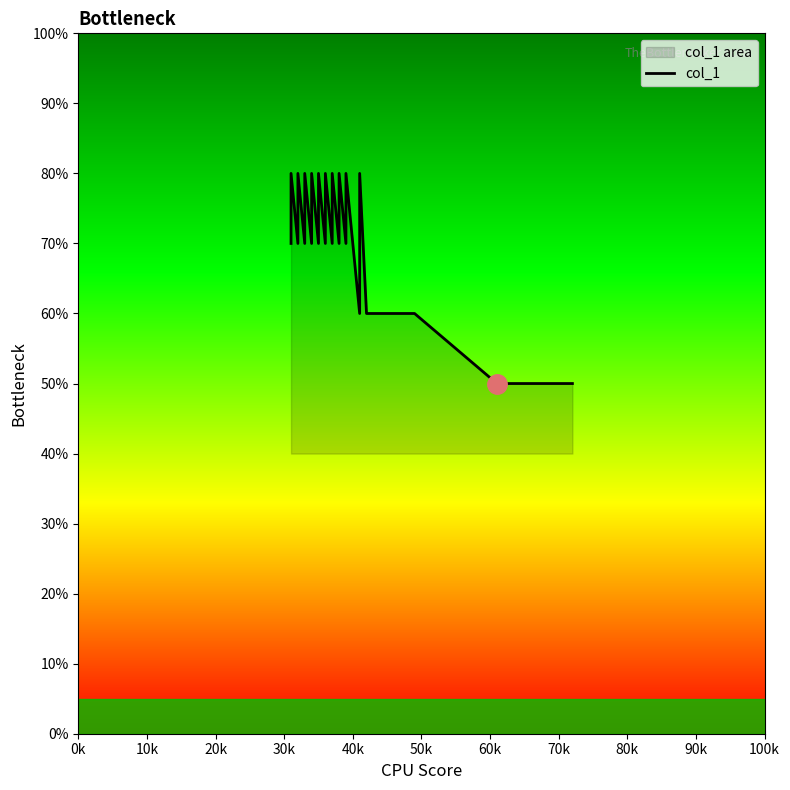

Approximately how many times larger is the value at 70k compared to 80k?

1.1